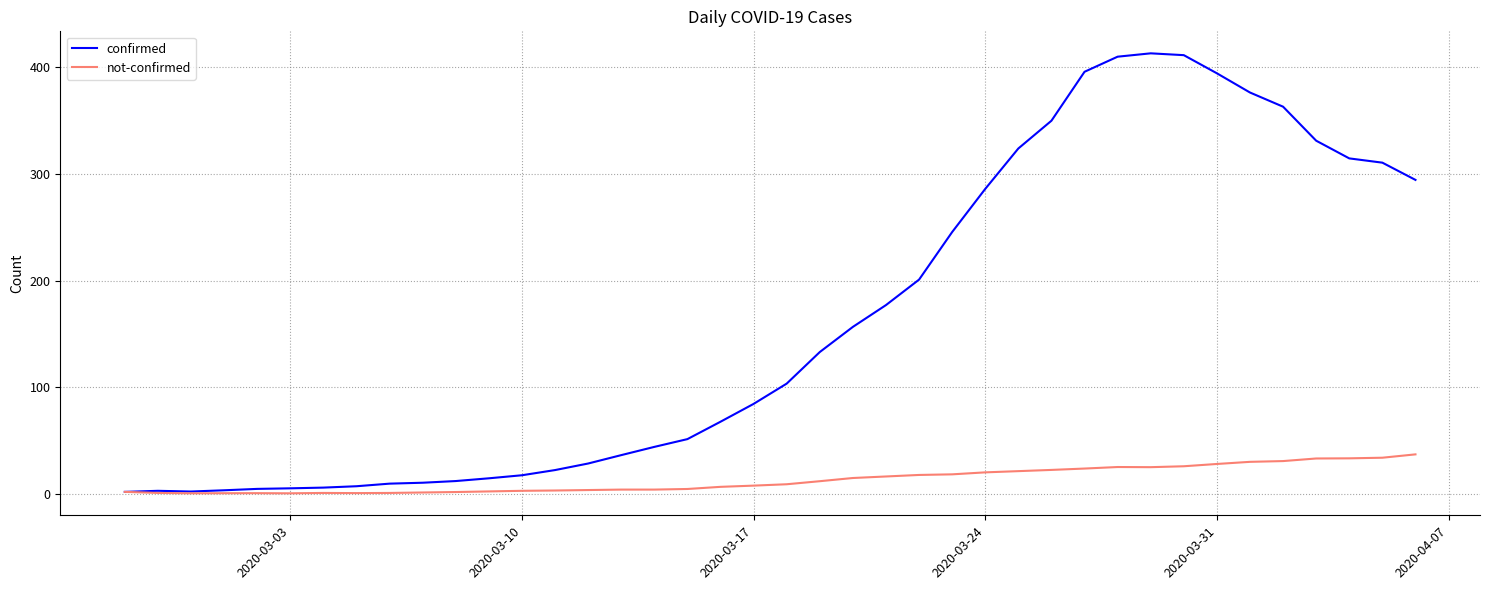

What is the difference between the maximum and second lowest values in the confirmed series?

410.5